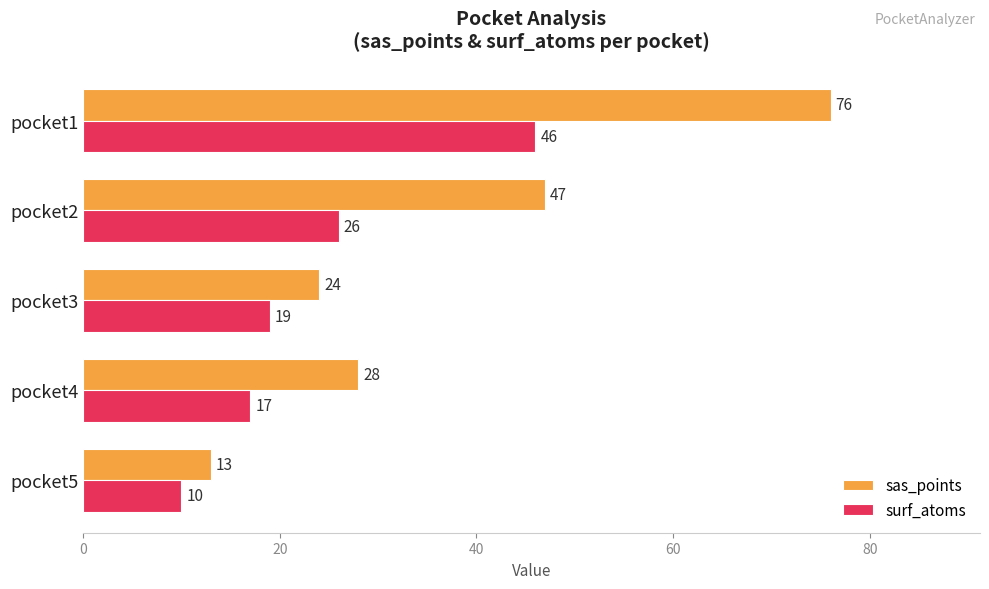

At how many categories does at least one series exceed 22?

4